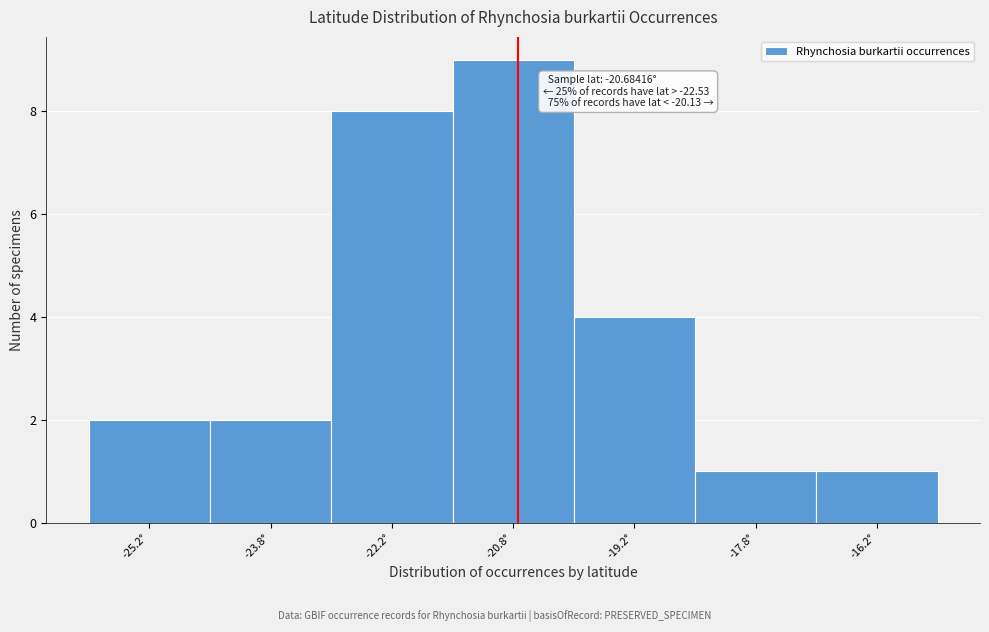

Which range on the x-axis has the tallest bar?

-21.5 to -20.0